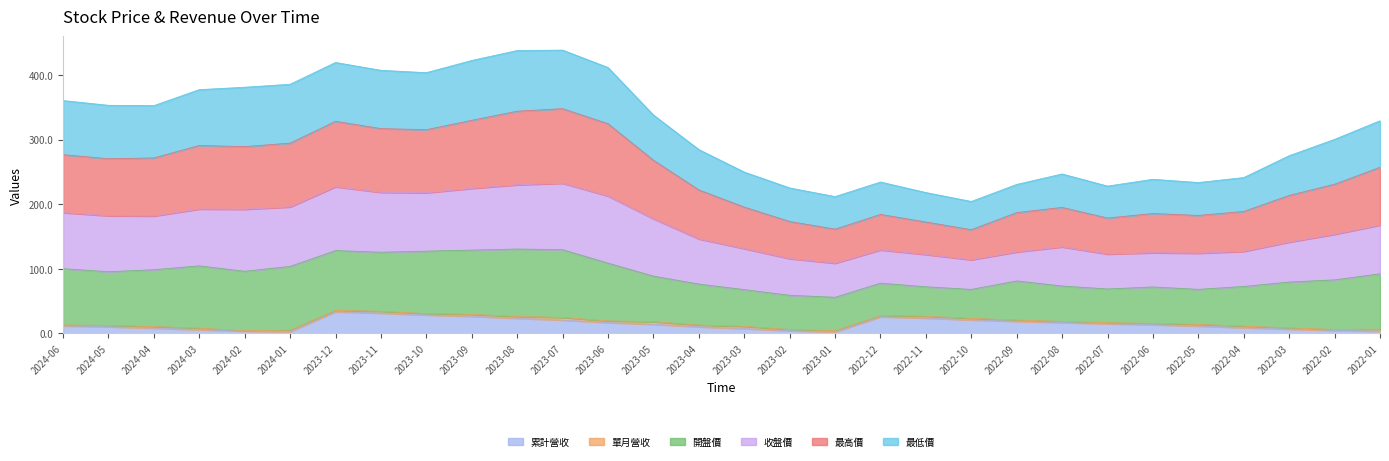

Is it true that 累計營收 equals 3.1 at 2022-04?

False